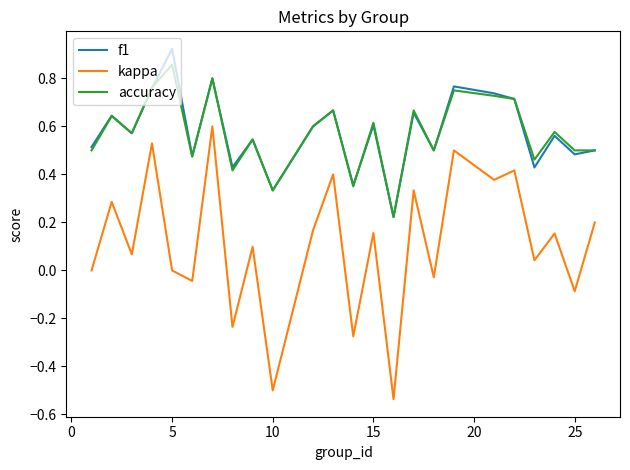

Which series has the largest range (max minus min)?

kappa